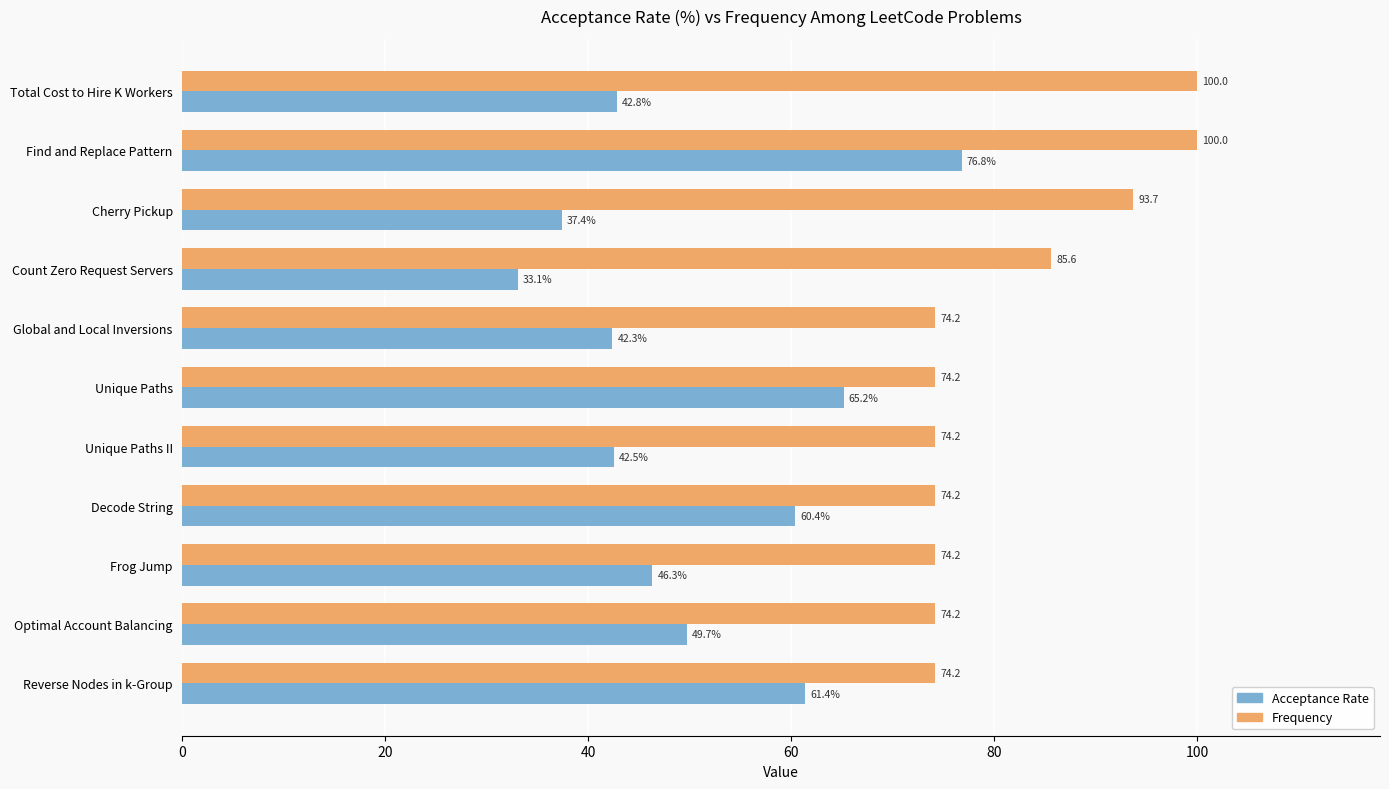

The Frequency series shows 117.8 at Unique Paths. True or false?

False